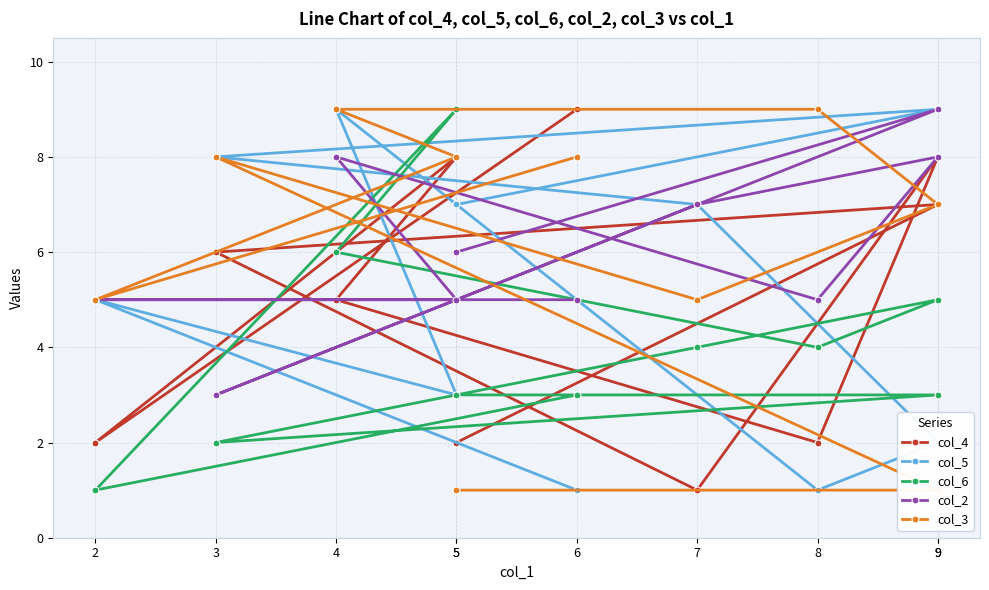

How many series are shown in this chart?

5